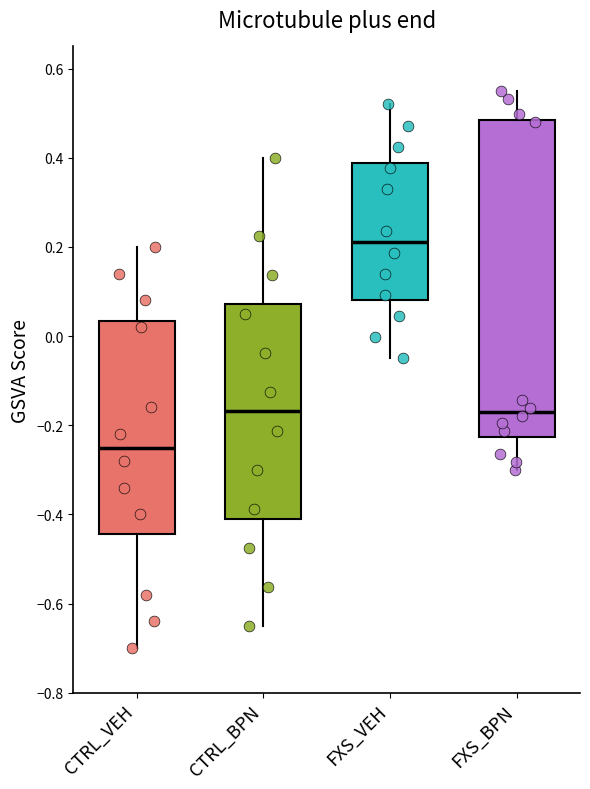

Reading left to right, read every box against the y-axis: the position of its median line, the range the box covers, and the ends of its whiskers. The values are not printed on the chart, so give them approximately, as read against the axis.

CTRL_VEH: median -0.24, box -0.44 to 0.04, whiskers -0.70 to 0.20
CTRL_BPN: median -0.16, box -0.40 to 0.08, whiskers -0.64 to 0.40
FXS_VEH: median 0.22, box 0.08 to 0.38, whiskers -0.04 to 0.52
FXS_BPN: median -0.16, box -0.22 to 0.48, whiskers -0.30 to 0.56